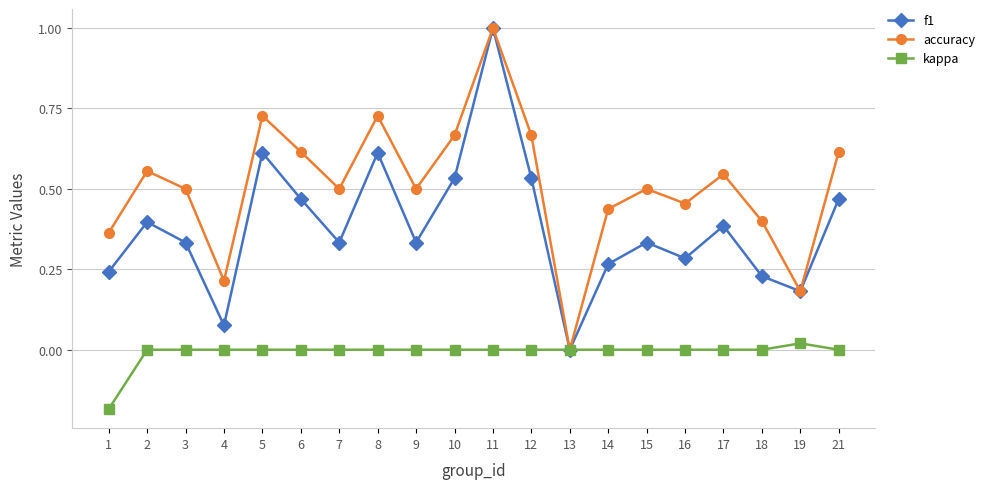

Which series changed the most between 3 and 19?

accuracy